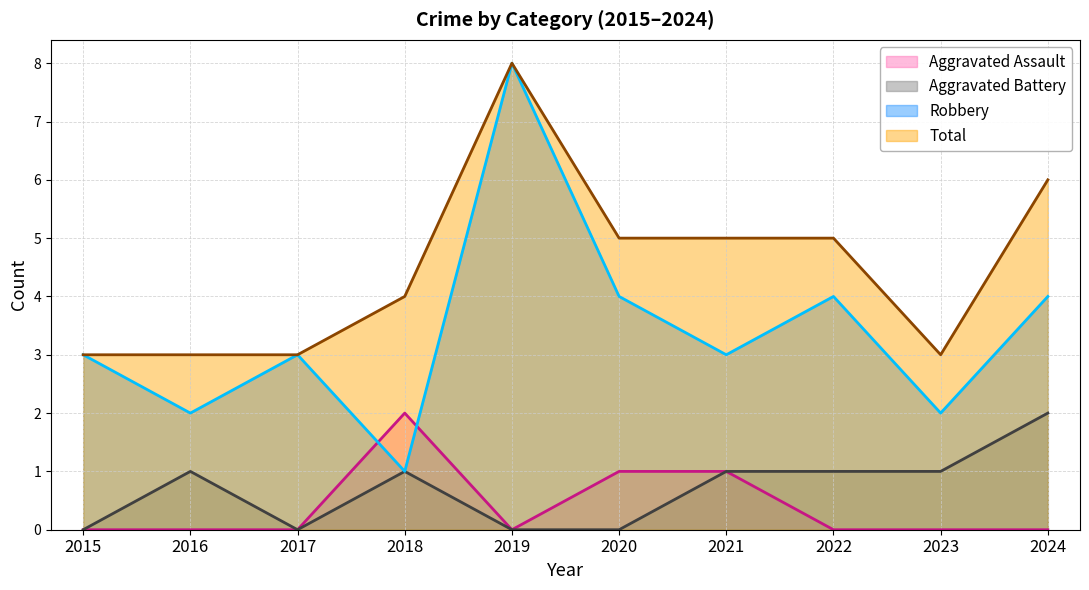

True or false: Aggravated Assault and Aggravated Battery intersect in this chart.

False